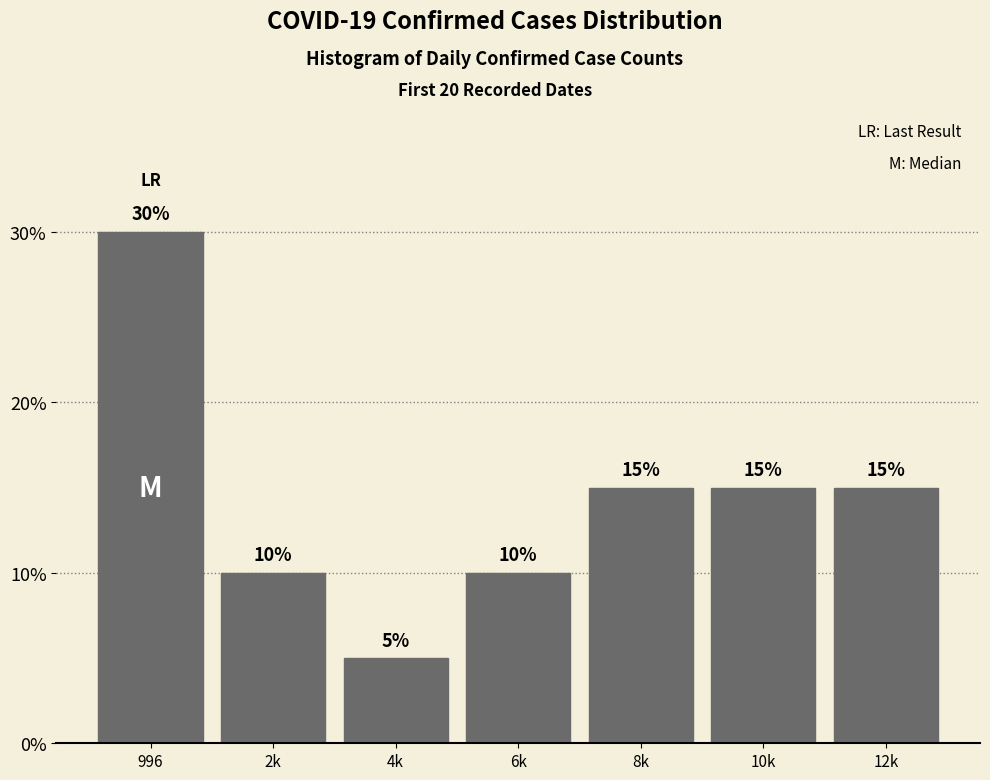

Reading right to left, transcribe all the data shown in this chart.

12k=15	10k=15	8k=15	6k=10	4k=5	2k=10	996=30